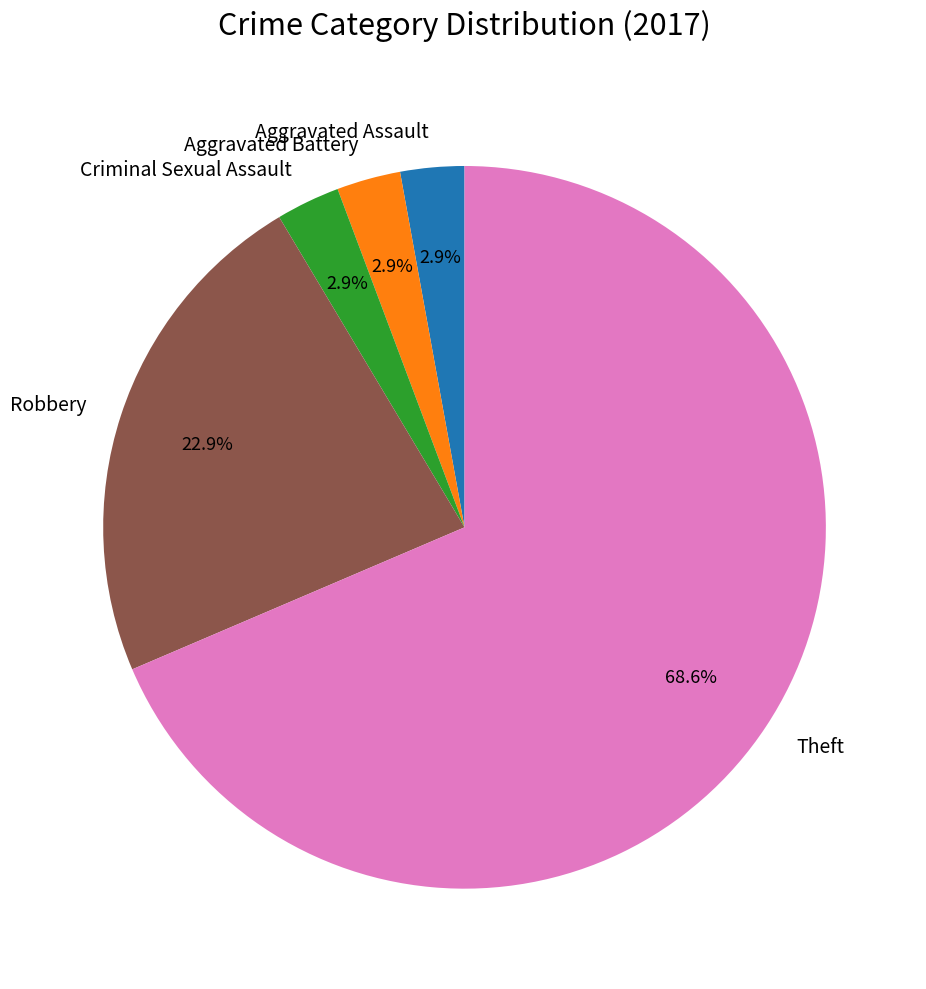

How many segments does this pie chart have?

5